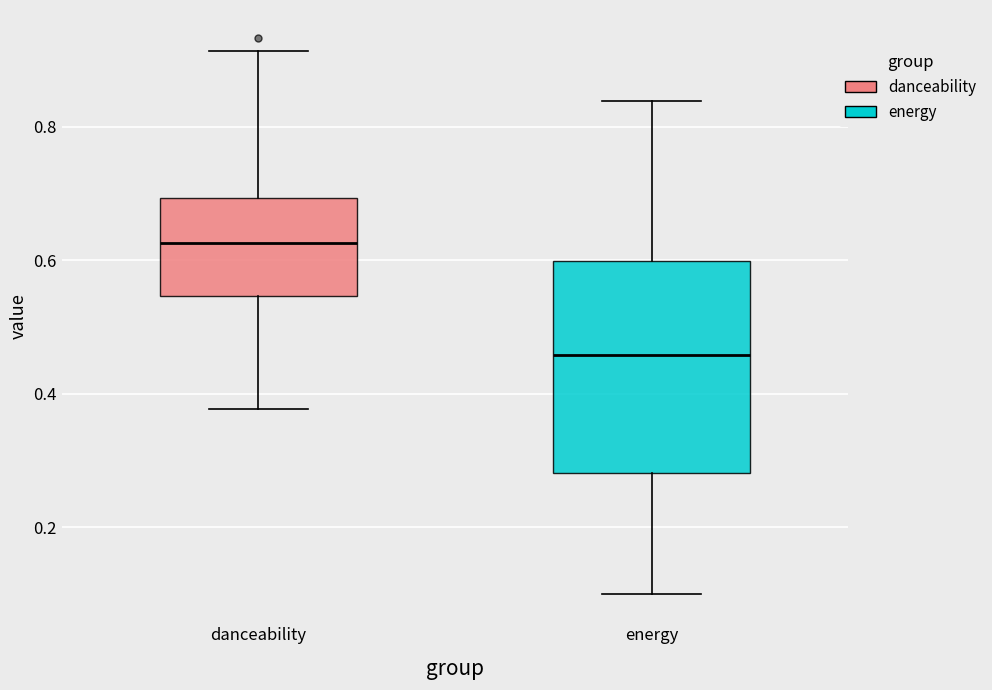

Which box has the highest median line?

danceability